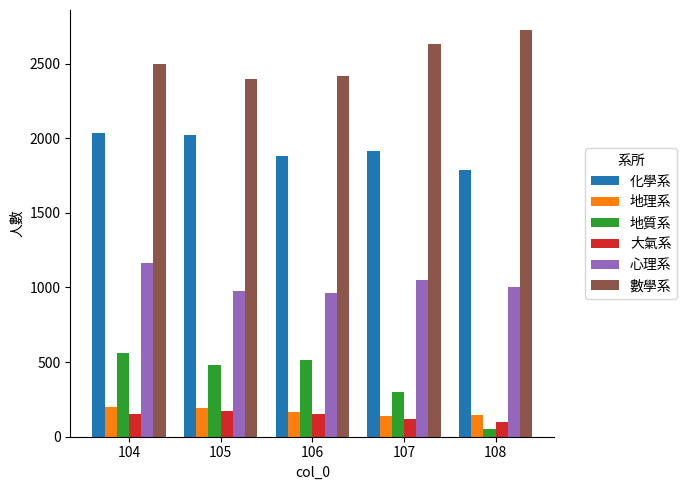

What is the value of the 地理系 bar at the 2nd from the left?

193